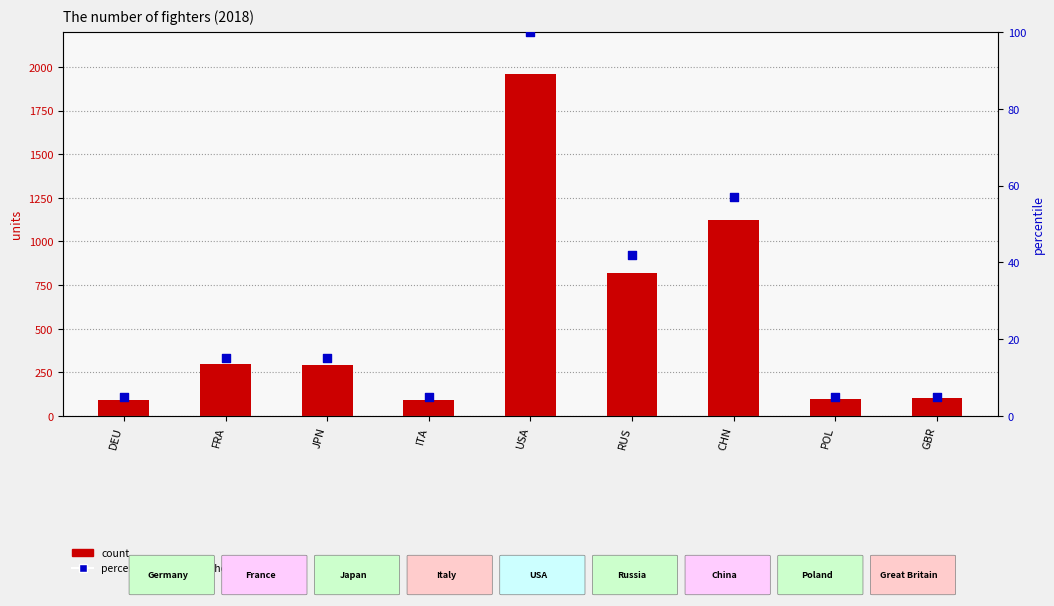

At how many categories does at least one series exceed 714?

3